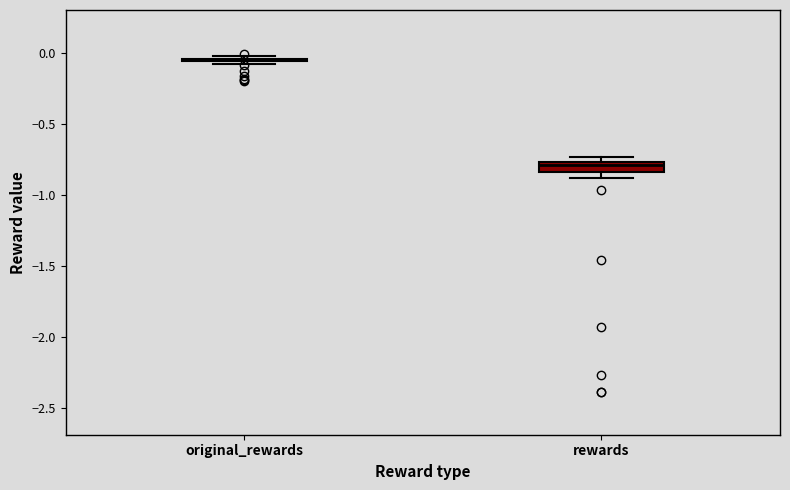

Which box is the tallest, from its lower edge to its upper edge?

rewards